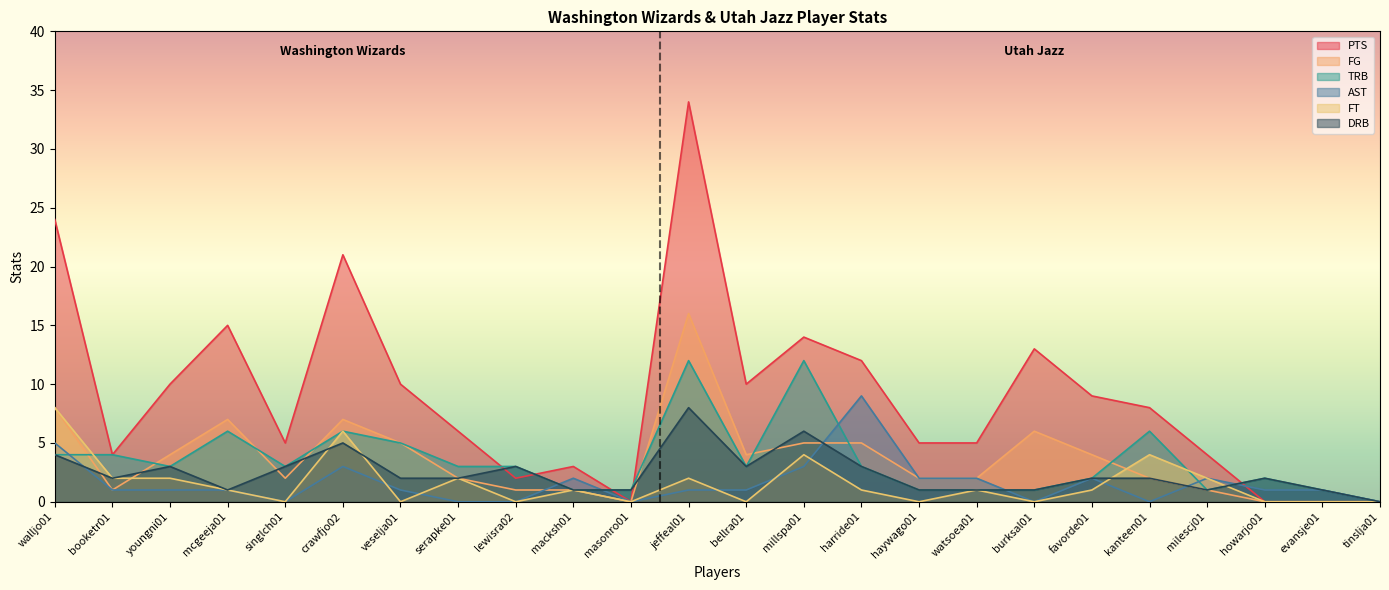

Which has a higher value, youngni01 or crawfjo02?

crawfjo02